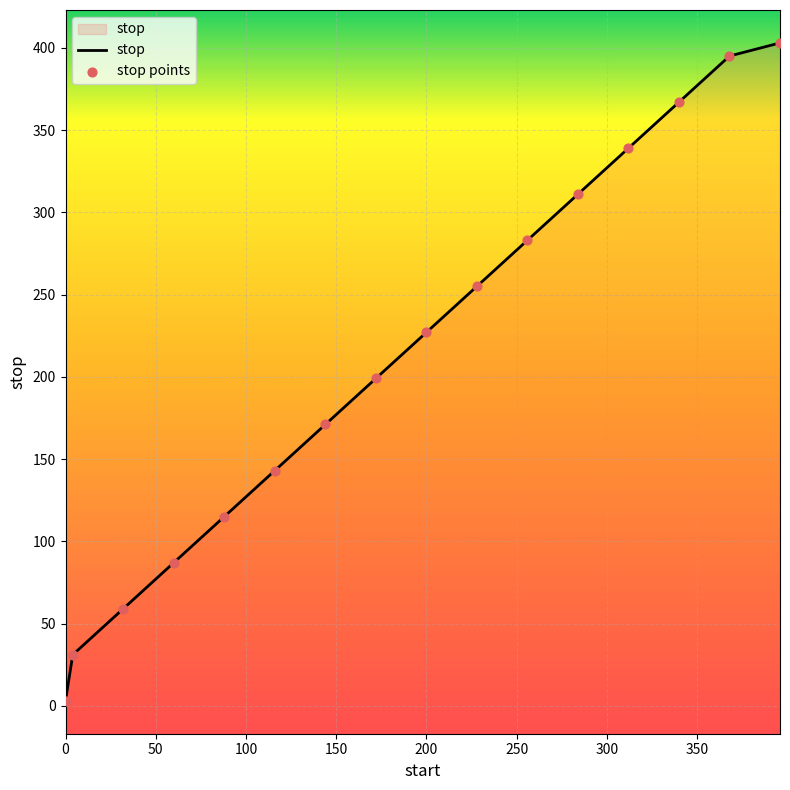

Which series contains the lowest Y value?

stop